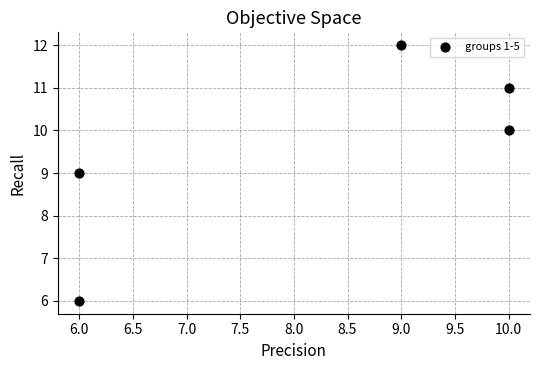

What is the average Y value?

10